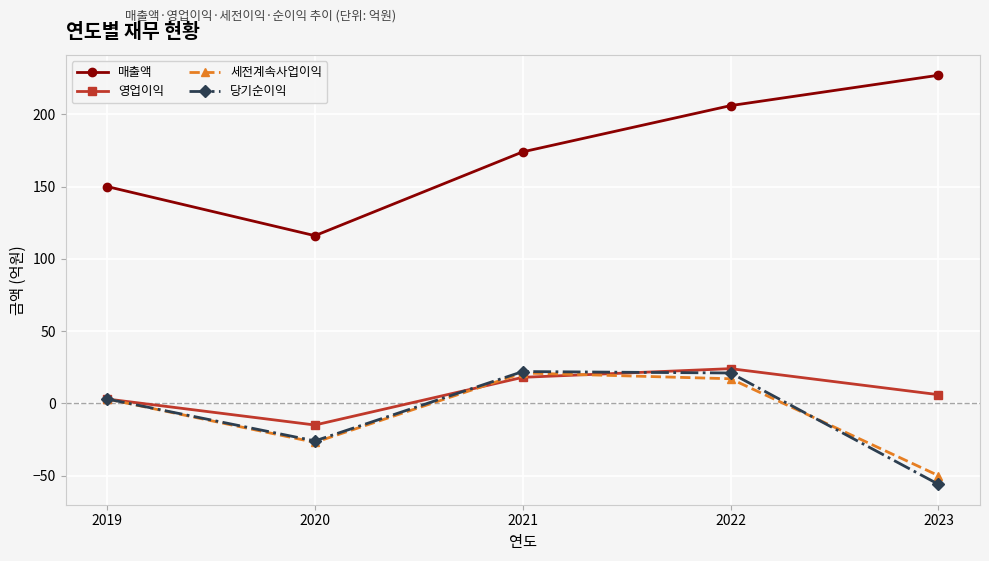

Count the number of data series in this chart.

4